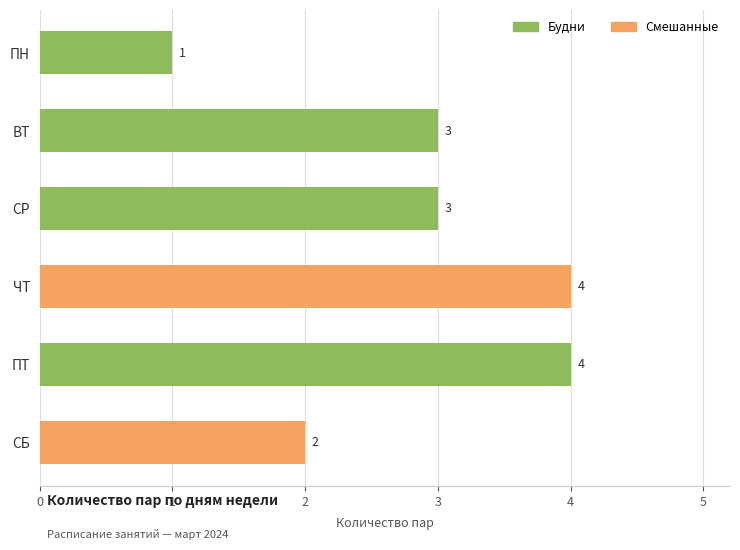

Approximately how many times larger is the value at ЧТ compared to ПТ?

1.0